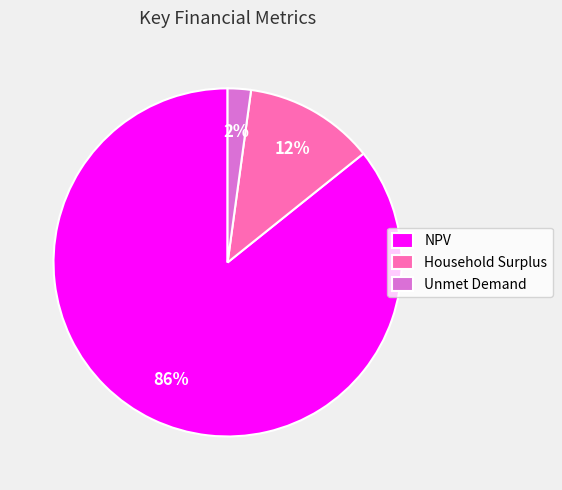

Combined, do NPV and Unmet Demand account for over 50%?

Yes